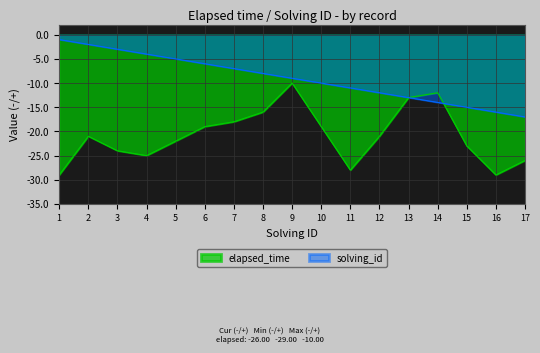

Rank the categories by elapsed_time value from highest to lowest.

9, 14, 13, 8, 7, 6, 10, 2, 12, 5, 15, 3, 4, 17, 11, 1, 16